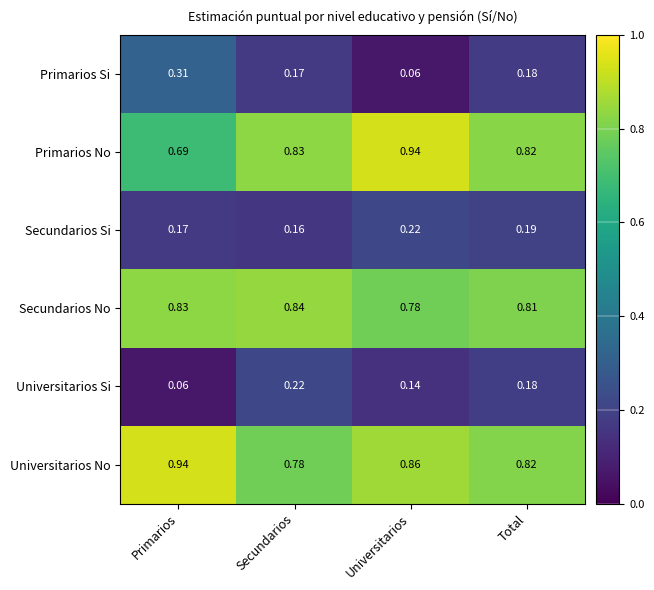

At which label is Universitarios Si closest to 0?

Primarios